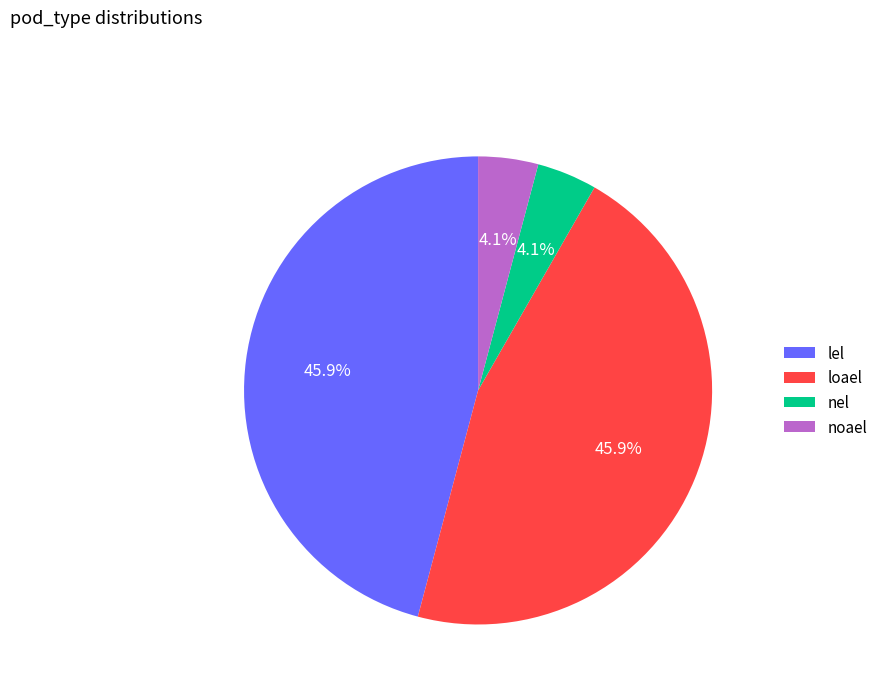

To the nearest percent, what portion does lel represent?

46%